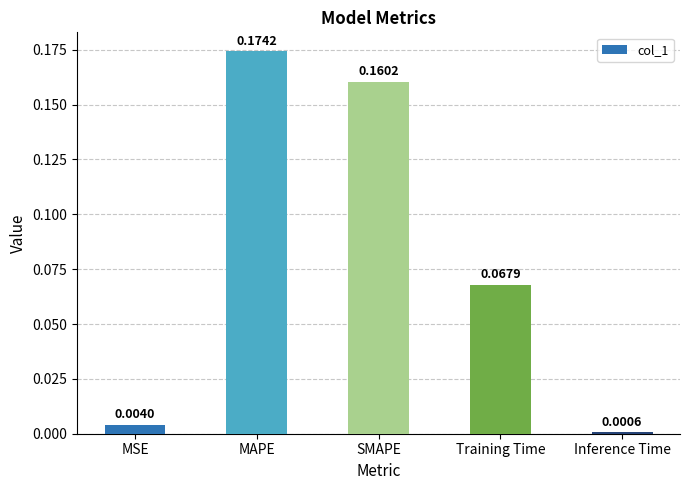

Count the number of data series in this chart.

1